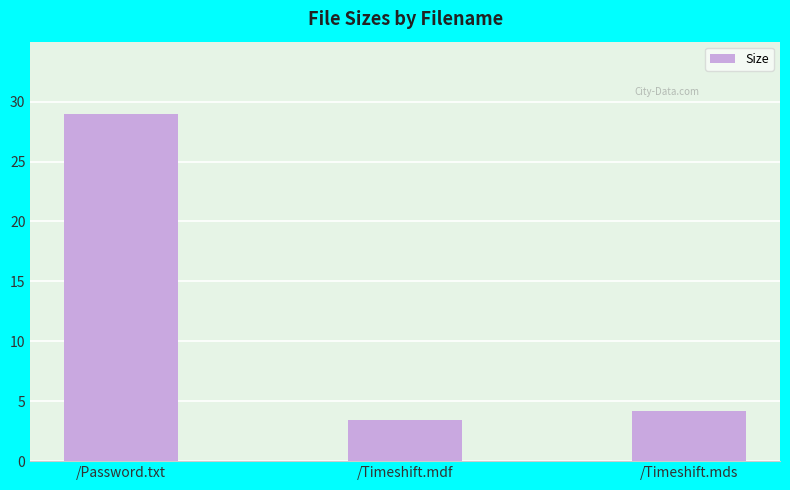

Reading left to right, list all the values displayed in this chart.

29.0	3.5	4.2